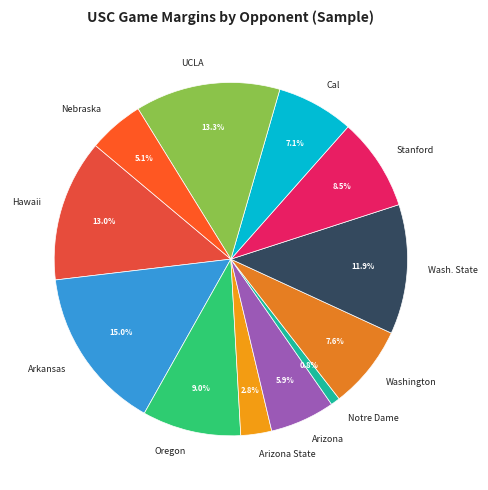

How many slices are in this pie chart?

12